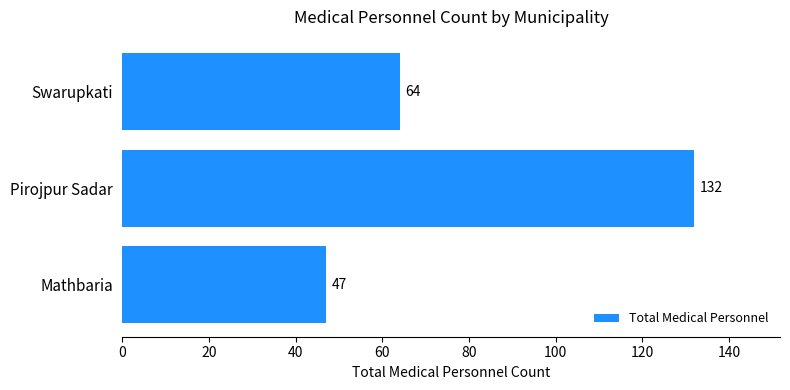

What is the greatest value displayed?

132